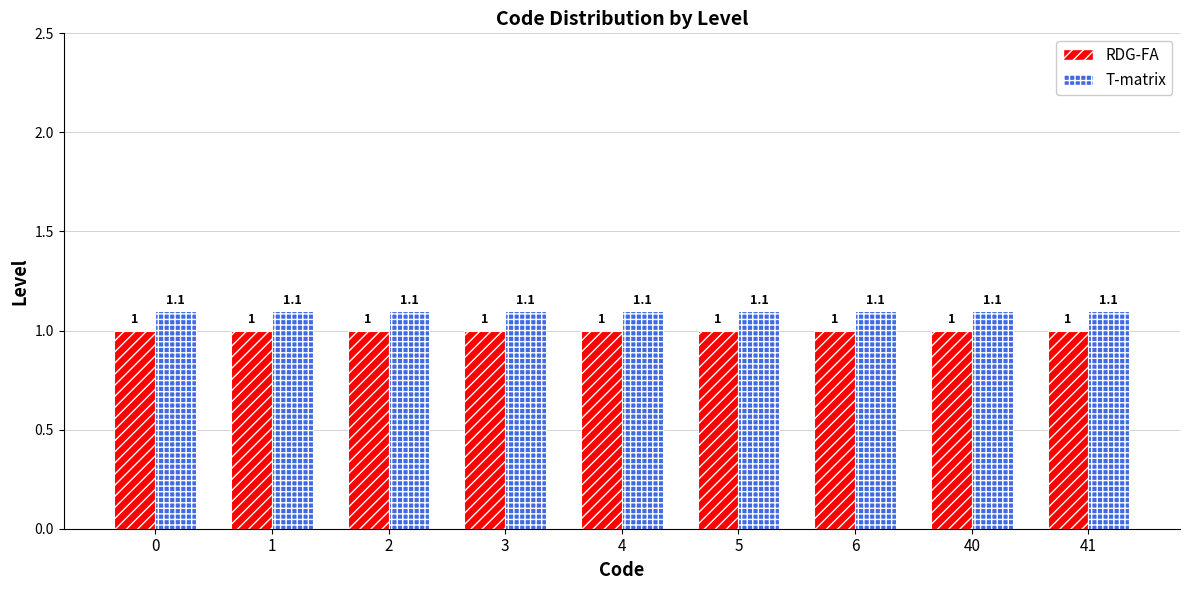

The value of T-matrix at 40 is 0.2. True or false?

False